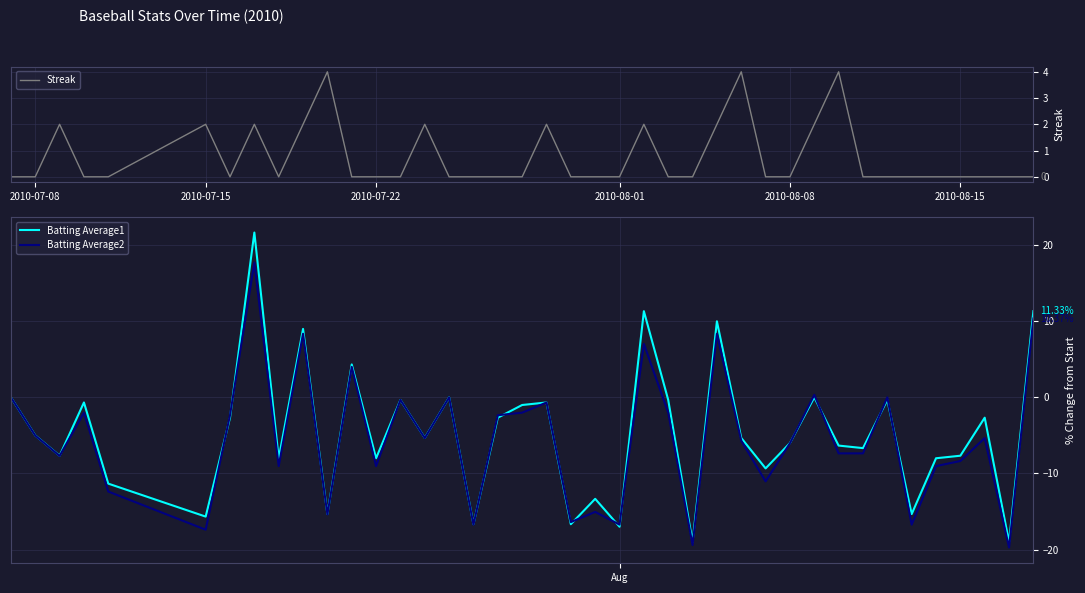

How many interior local peaks does the Batting Average2 series have?

13